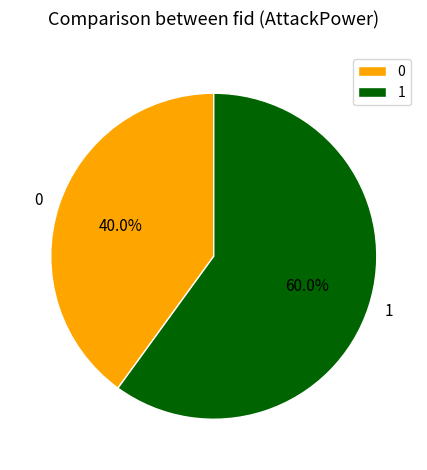

How many segments does this pie chart have?

2